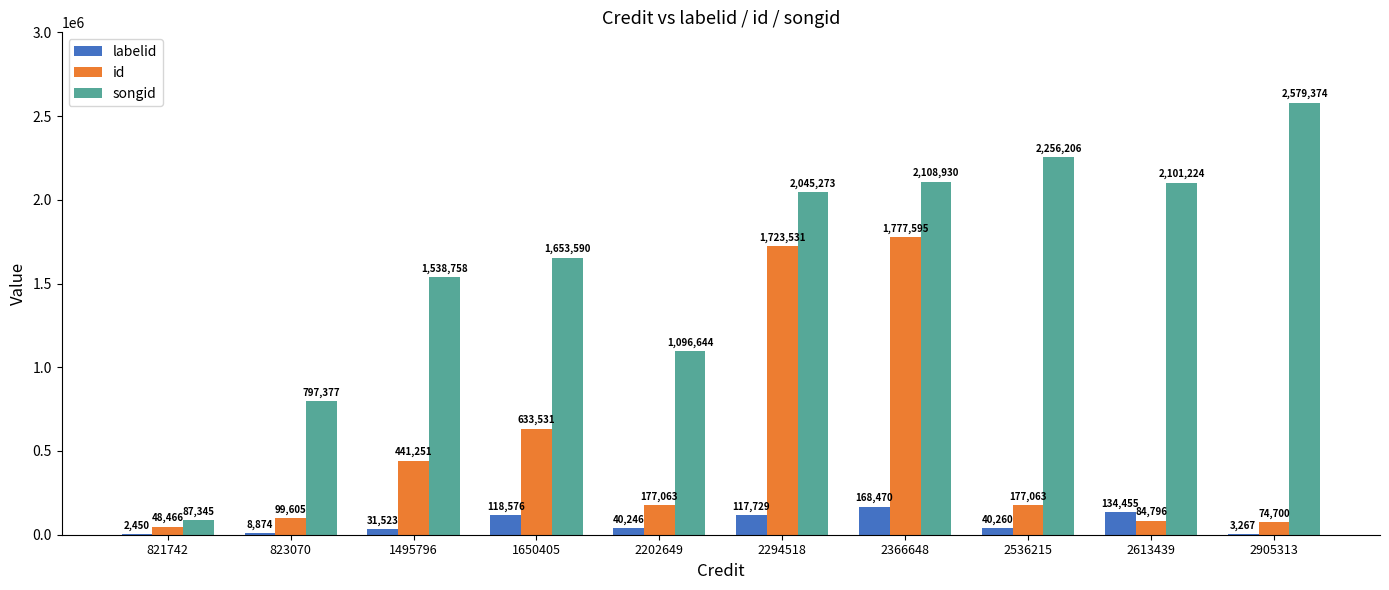

Is it true that id equals 48466 at 821742?

True